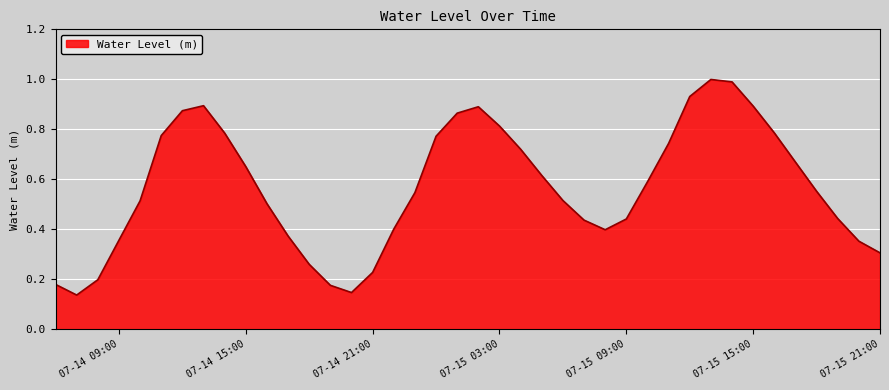

What is the greatest value displayed?

1.0